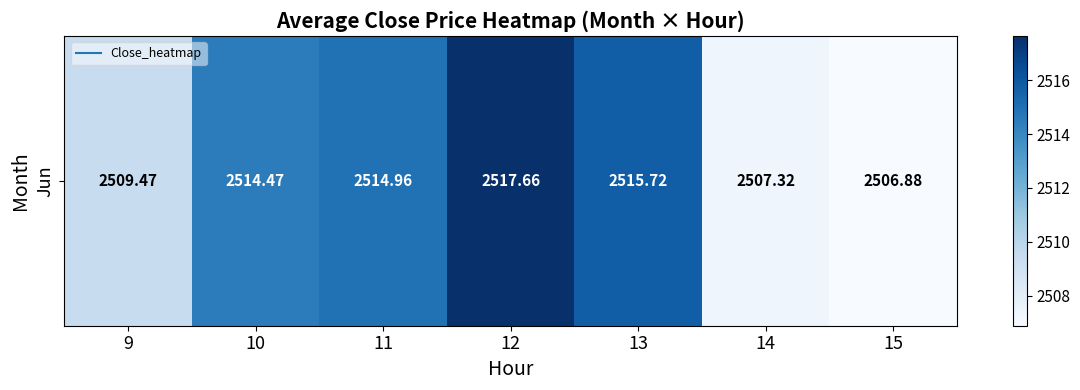

Rank the categories by value from highest to lowest.

12, 13, 11, 10, 9, 14, 15